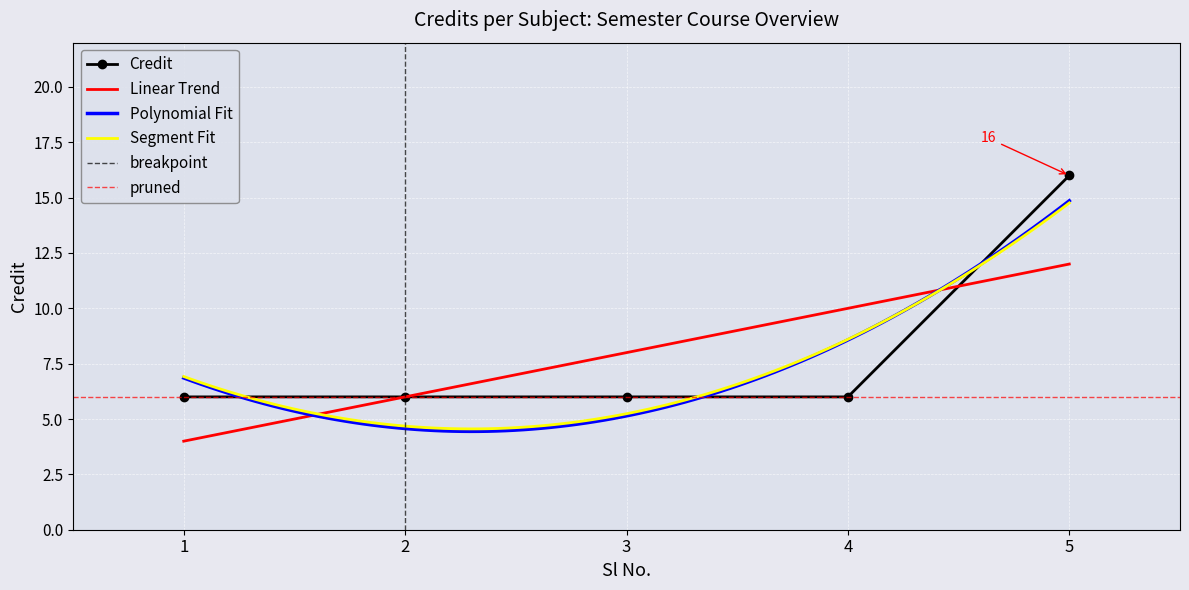

Reading left to right, list all the values displayed in this chart.

6	6	6	6	16